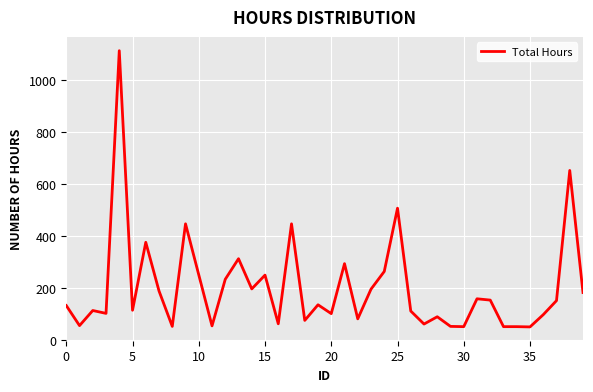

What is the maximum value shown in the chart?

1112